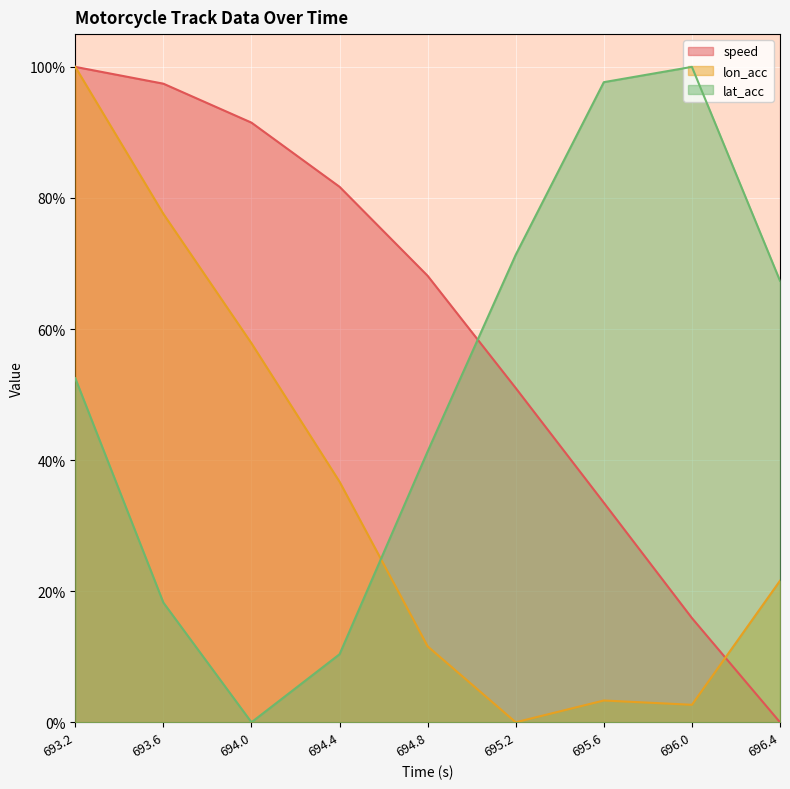

Reading right to left, list all the values displayed in this chart.

speed: 696.4=0.0	696.0=0.2	695.6=0.3	695.2=0.5	694.8=0.7	694.4=0.8	694.0=0.9	693.6=1.0	693.2=1.0
lon_acc: 696.4=0.2	696.0=0.0	695.6=0.0	695.2=0.0	694.8=0.1	694.4=0.4	694.0=0.6	693.6=0.8	693.2=1.0
lat_acc: 696.4=0.7	696.0=1.0	695.6=1.0	695.2=0.7	694.8=0.4	694.4=0.1	694.0=0.0	693.6=0.2	693.2=0.5